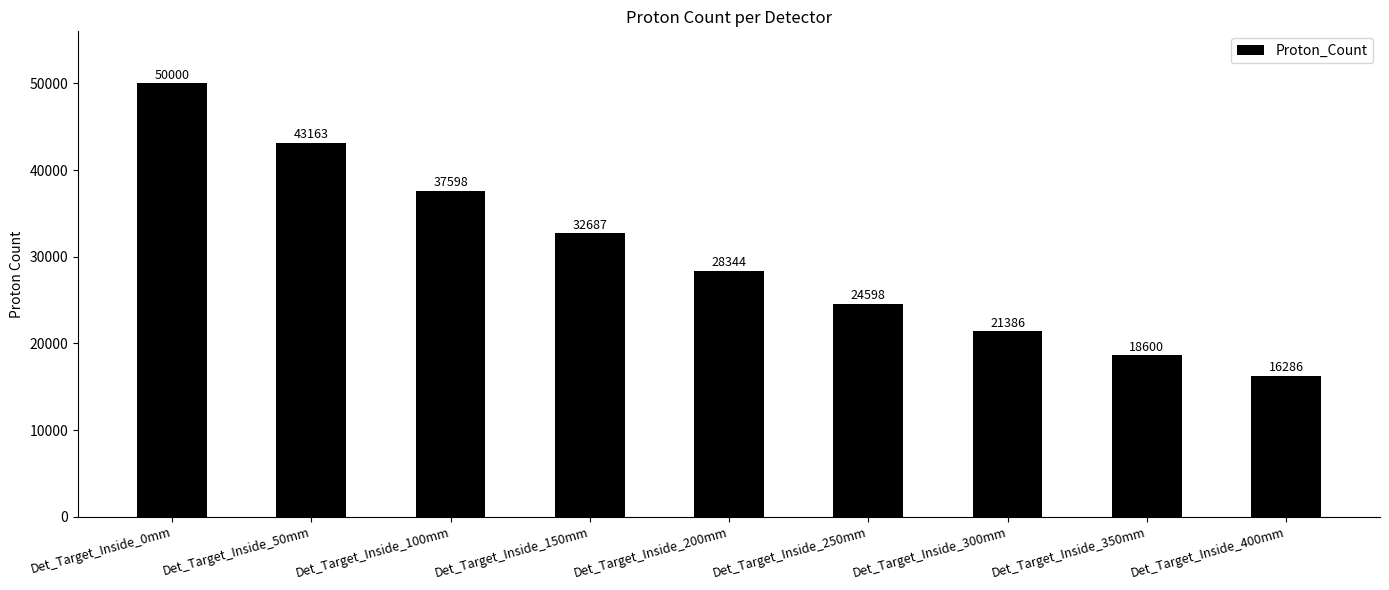

What position from the right is Det_Target_Inside_0mm?

9